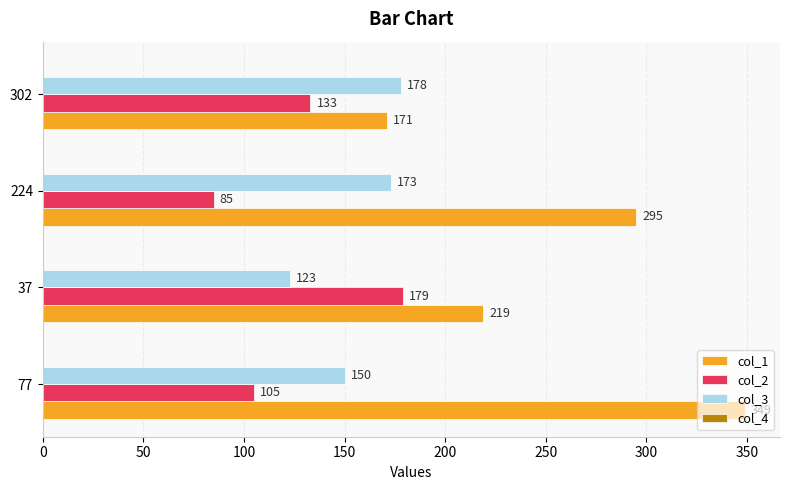

What is the difference between the highest and lowest values at 77?

244